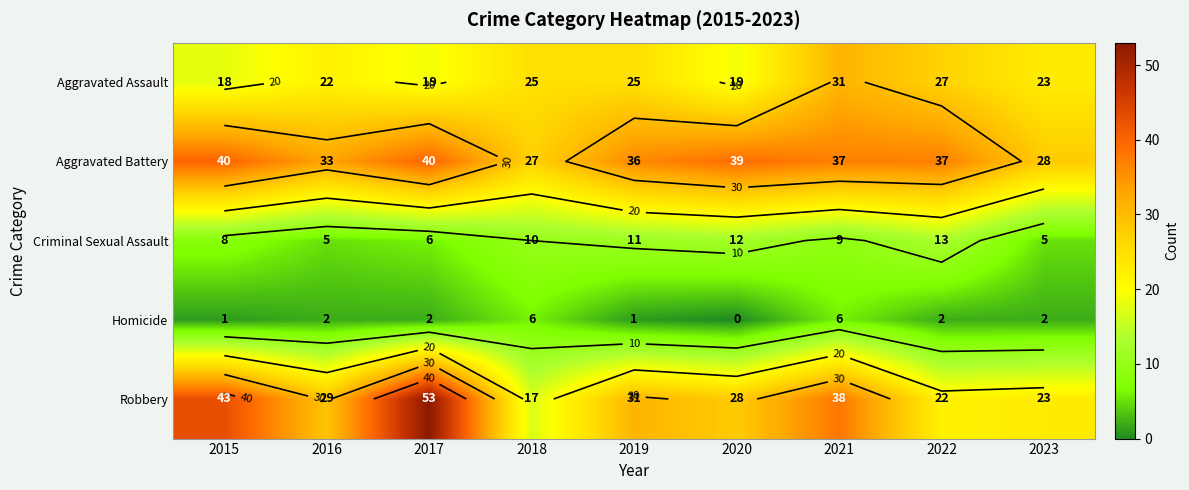

At which label is Criminal Sexual Assault closest to 9?

2021